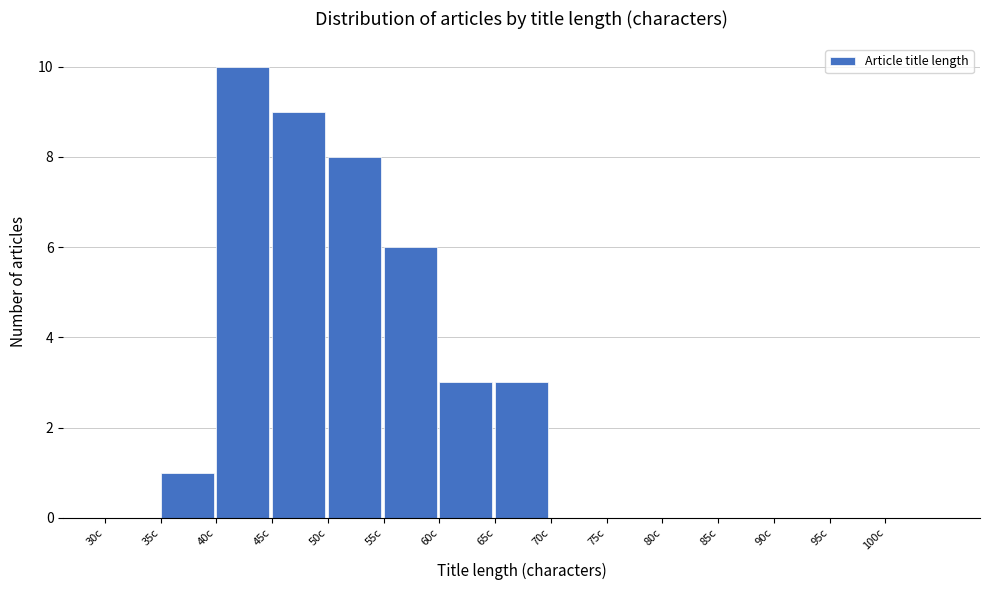

Reading left to right, list every bar in this chart as the range it spans on the x-axis followed by its height. The values are not printed on the chart, so give them approximately, as read against the axis.

30 to 35: 0
35 to 40: 1
40 to 45: 10
45 to 50: 9
50 to 55: 8
55 to 60: 6
60 to 65: 3
65 to 70: 3
70 to 75: 0
75 to 80: 0
80 to 85: 0
85 to 90: 0
90 to 95: 0
95 to 100: 0
100 to 105: 0